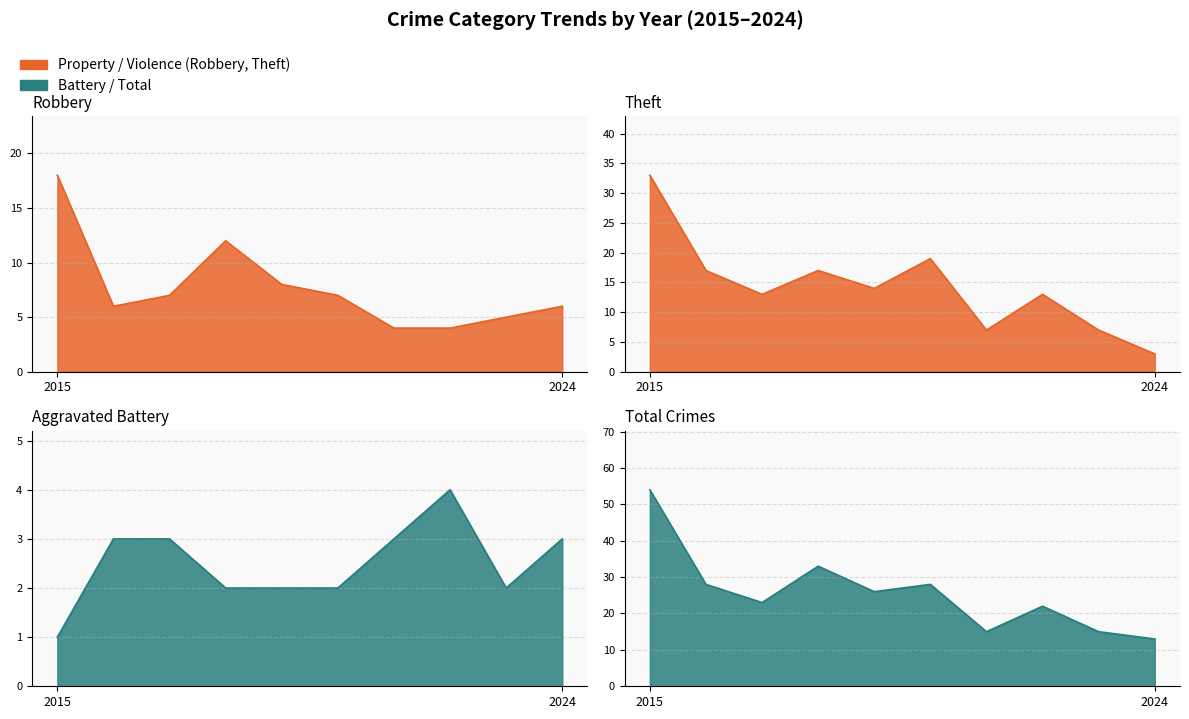

The Robbery series shows 4 at 2022. True or false?

True